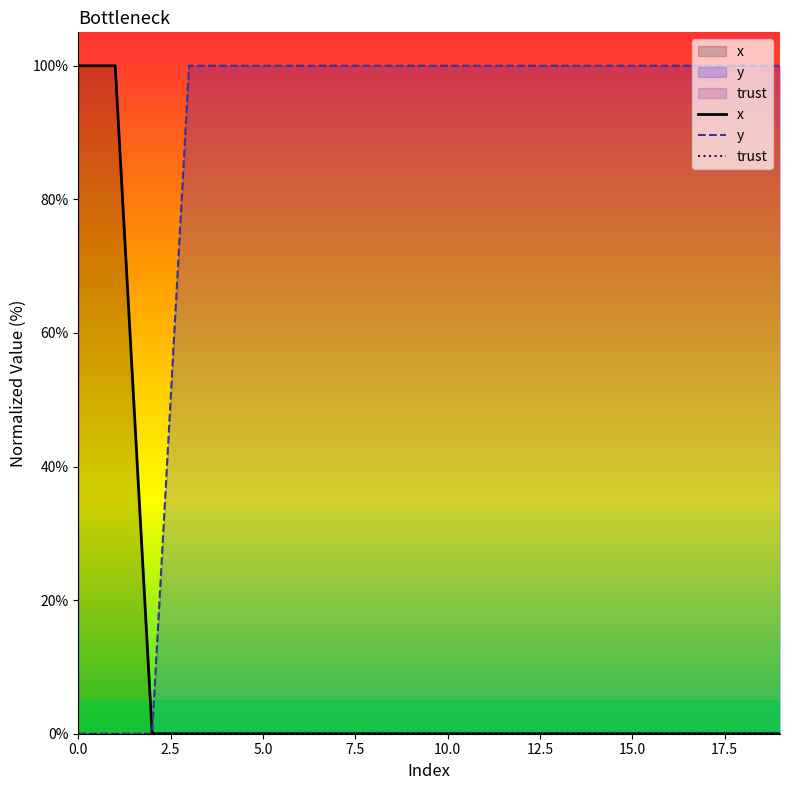

The y series shows 100 at 15.0. True or false?

True